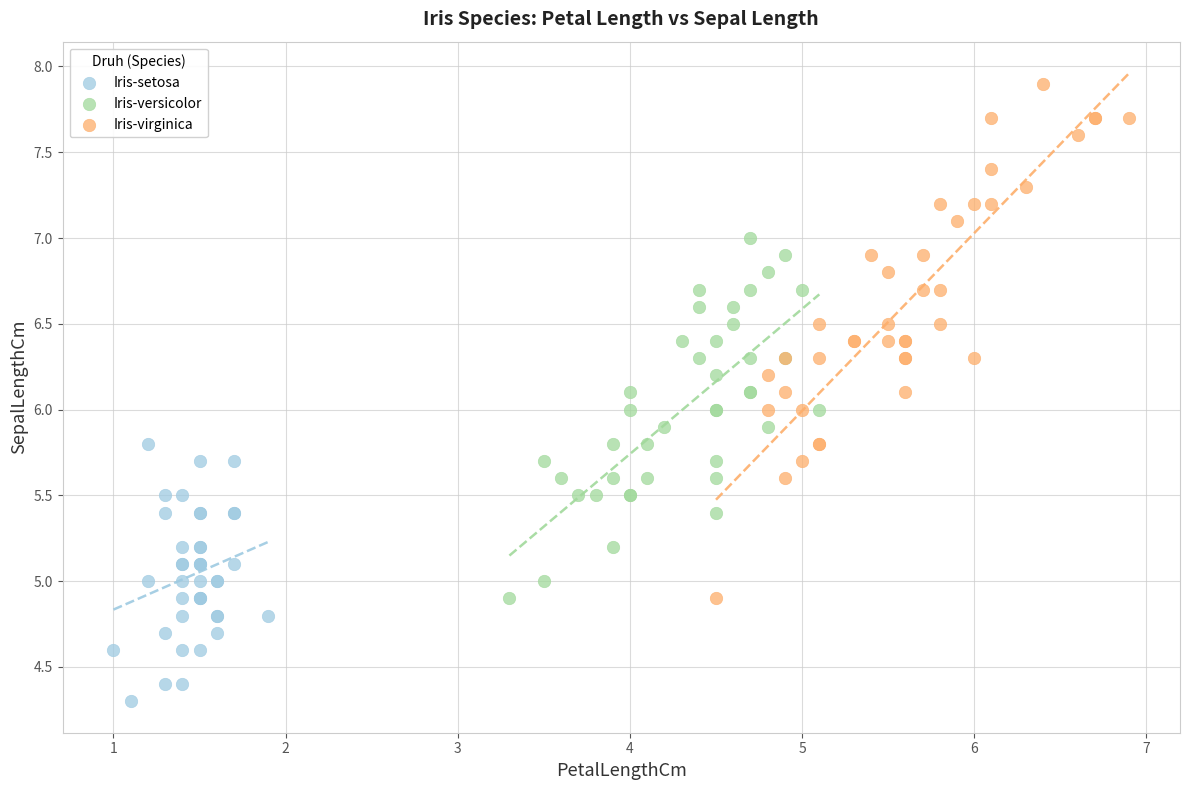

Which series contains the lowest Y value?

Iris-setosa